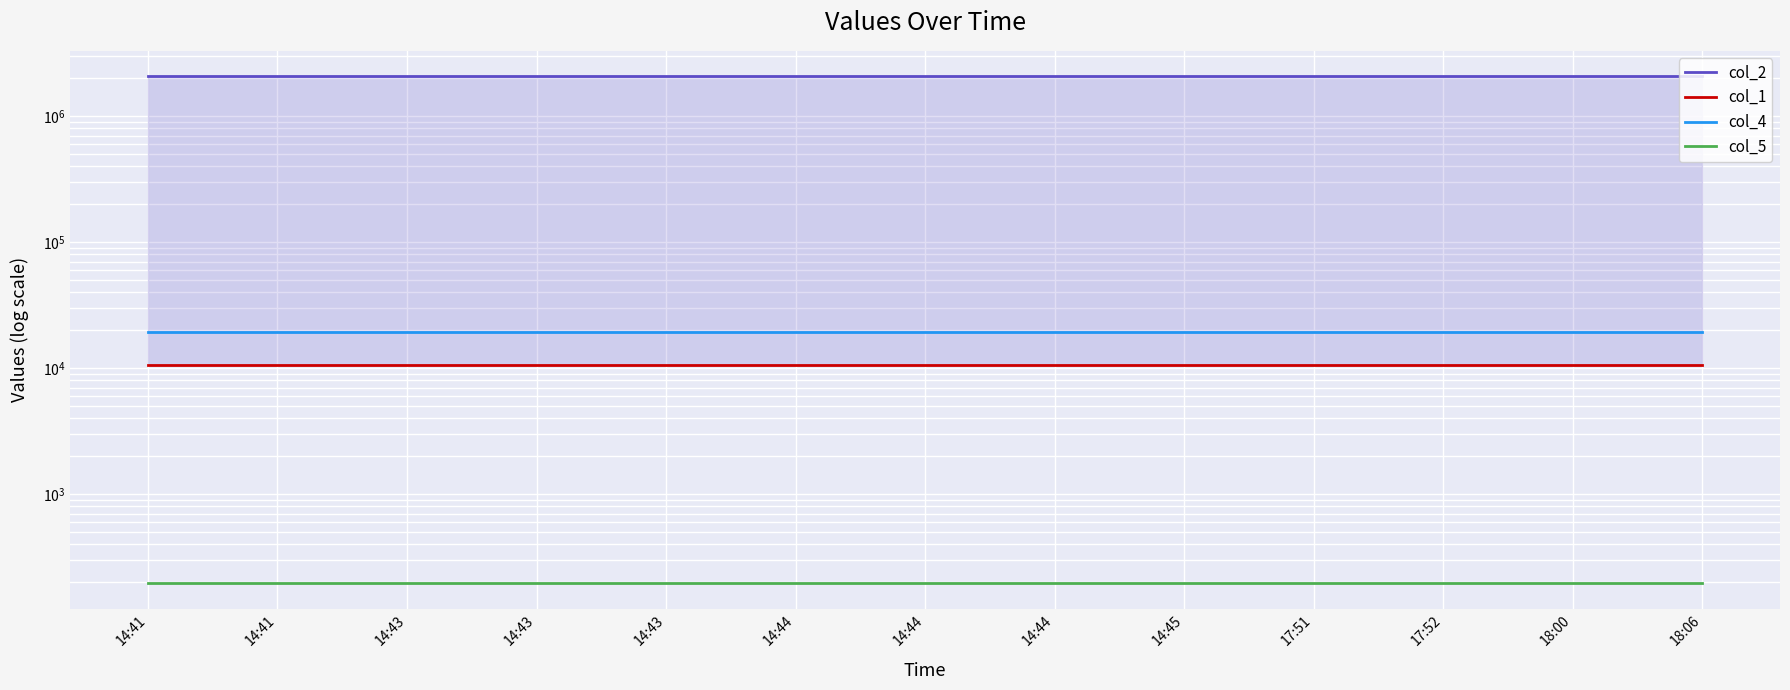

Reading left to right, transcribe all the data shown in this chart.

col_2: 2070200.0	2070200.0	2070200.0	2070200.0	2070200.0	2070200.0	2070200.0	2070200.0	2070200.0	2070200.0	2070200.0	2070200.0	2070200.0
col_1: 10560.0	10560.0	10560.0	10560.0	10560.0	10560.0	10560.0	10560.0	10560.0	10560.0	10560.0	10560.0	10560.0
col_4: 19504.2	19504.2	19504.2	19504.2	19504.2	19504.2	19504.2	19504.2	19504.2	19504.2	19504.2	19504.2	19504.2
col_5: 196.0	196.0	196.0	196.0	196.0	196.0	196.0	196.0	196.0	196.0	196.0	196.0	196.0